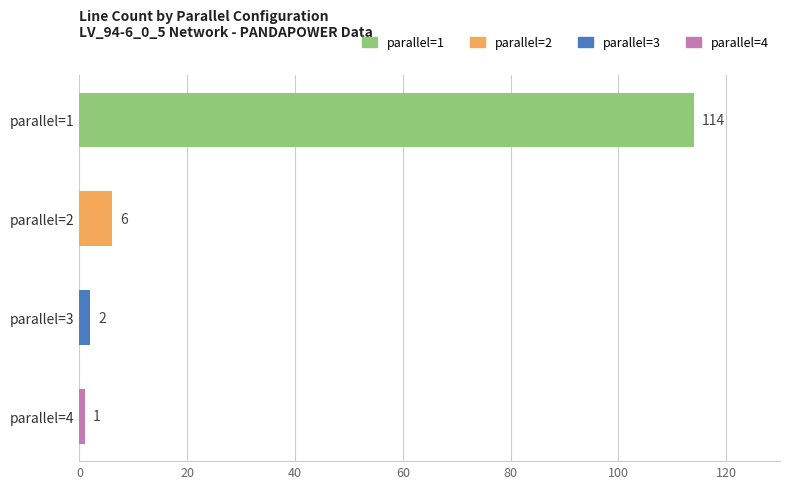

What is the difference between the second highest and second lowest values?

4